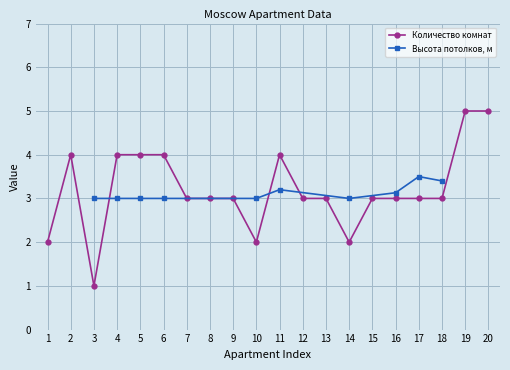

True or false: there are more than 0 points higher than both neighbors.

True